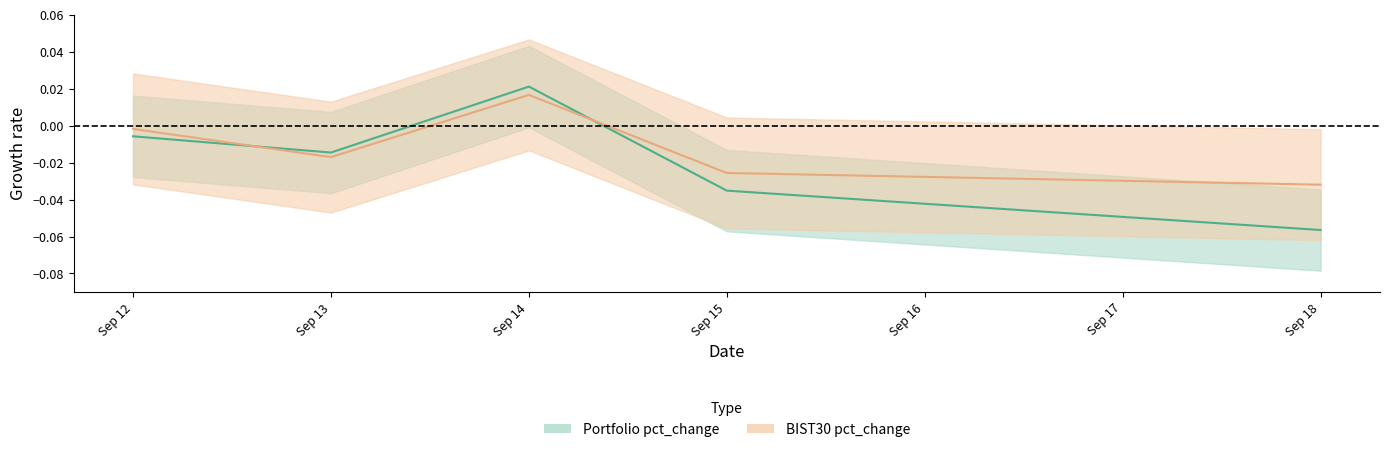

True or false: Portfolio pct_change has a value of -0.0 at Sep 15.

False